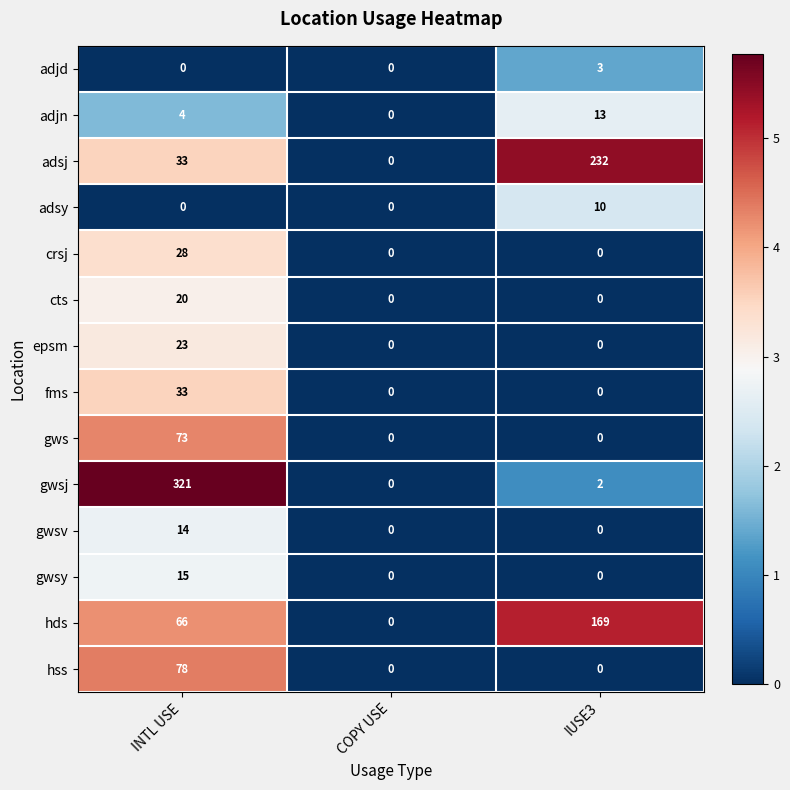

The adjn series shows 17 at IUSE3. True or false?

False